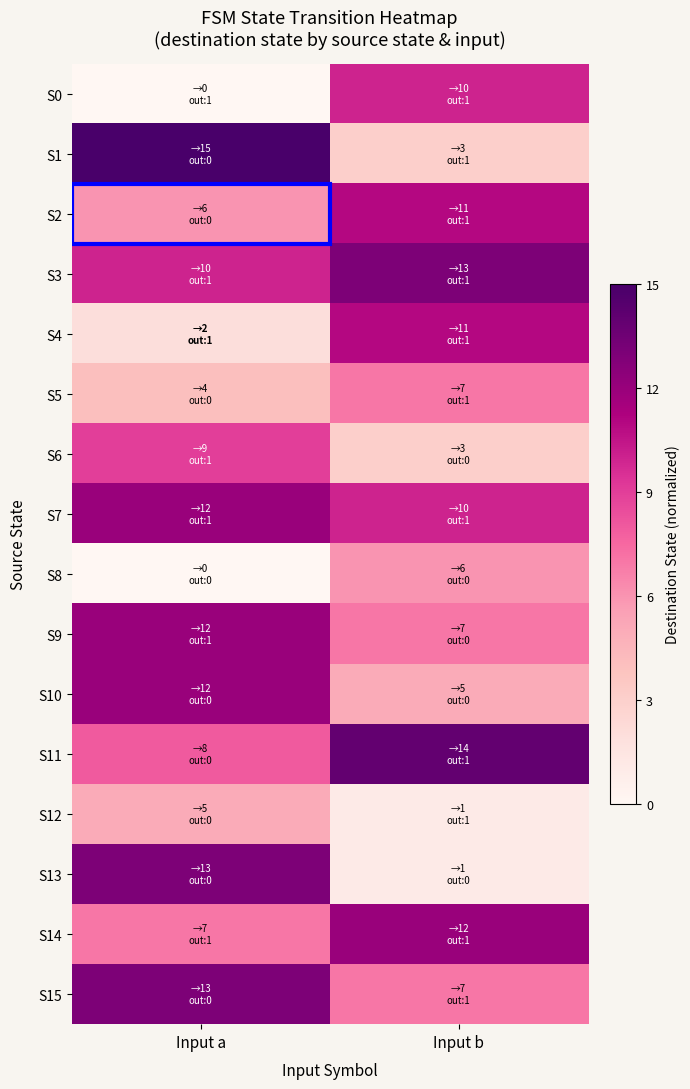

Reading right to left, extract all data points from this chart.

S0: Input b=0.7	Input a=0.0
S1: Input b=0.2	Input a=1.0
S2: Input b=0.7	Input a=0.4
S3: Input b=0.9	Input a=0.7
S4: Input b=0.7	Input a=0.1
S5: Input b=0.5	Input a=0.3
S6: Input b=0.2	Input a=0.6
S7: Input b=0.7	Input a=0.8
S8: Input b=0.4	Input a=0.0
S9: Input b=0.5	Input a=0.8
S10: Input b=0.3	Input a=0.8
S11: Input b=0.9	Input a=0.5
S12: Input b=0.1	Input a=0.3
S13: Input b=0.1	Input a=0.9
S14: Input b=0.8	Input a=0.5
S15: Input b=0.5	Input a=0.9